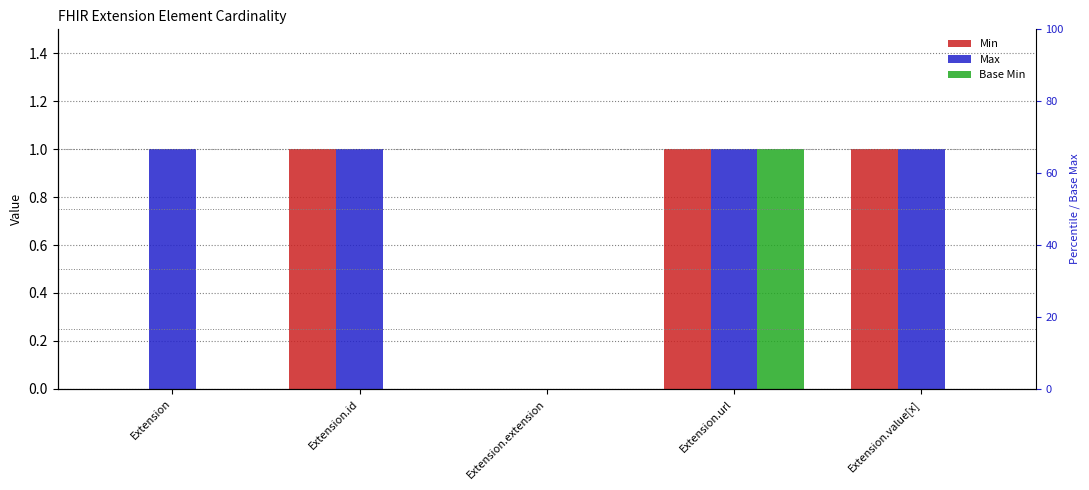

List the series in order of their peak value, lowest first.

Min, Max, Base Min